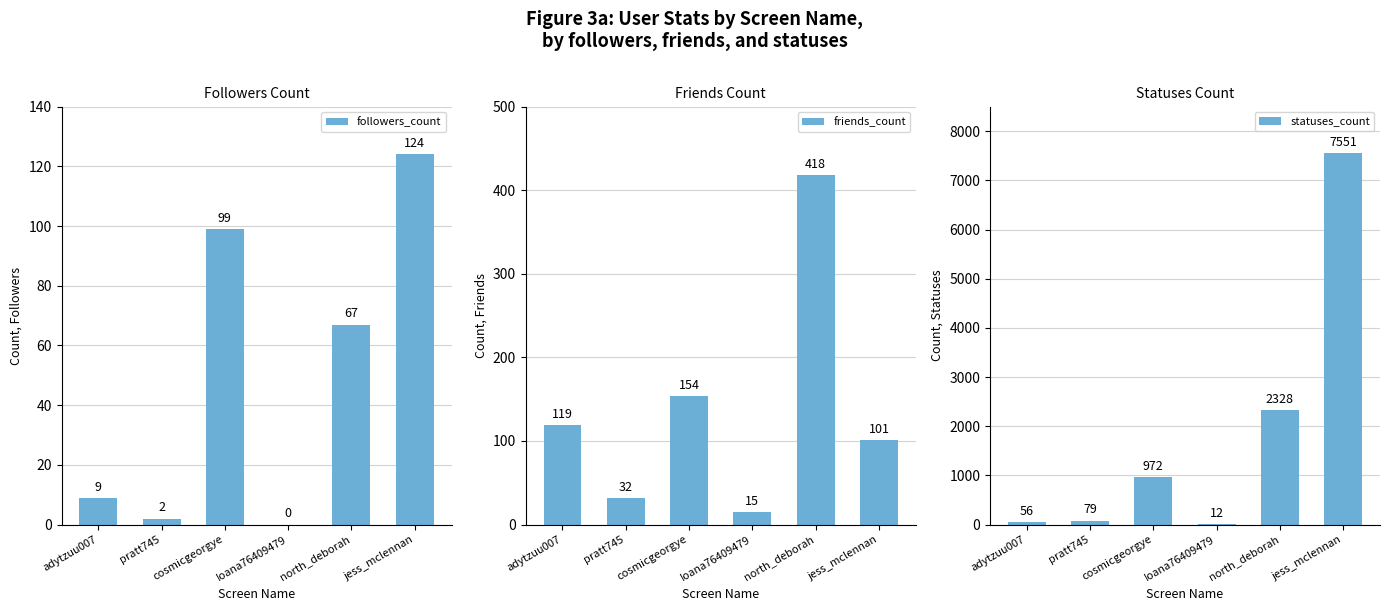

Is it true that statuses_count equals 867 at north_deborah?

False